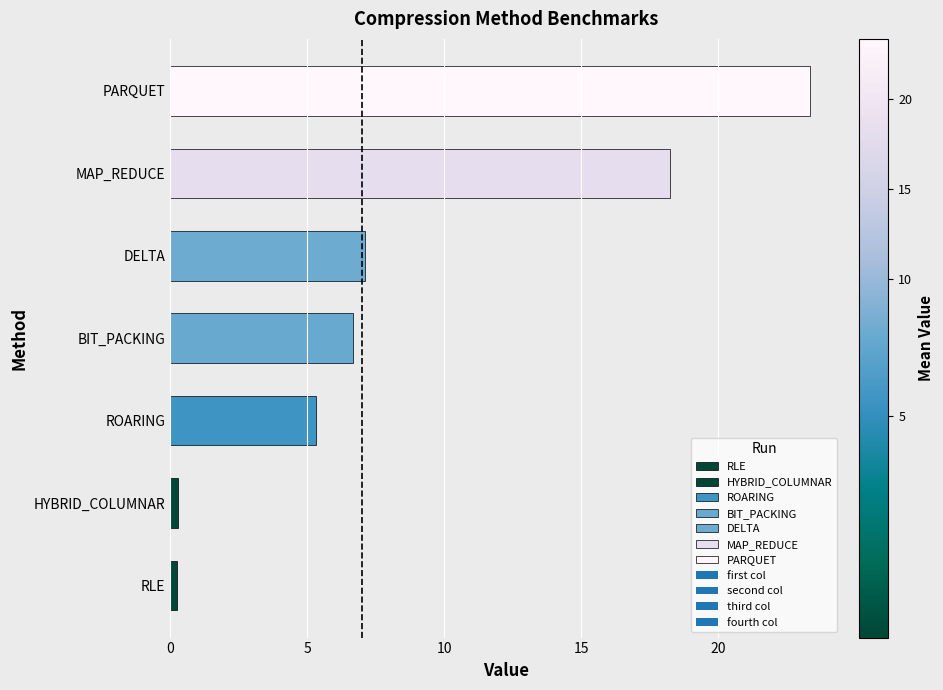

Reading left to right, list all the values displayed in this chart.

first col: RLE=0.2	BIT_PACKING=6.9	DELTA=6.7	ROARING=5.3	MAP_REDUCE=16.8	PARQUET=23.4	HYBRID_COLUMNAR=0.2
second col: RLE=0.3	BIT_PACKING=6.5	DELTA=7.6	ROARING=5.4	MAP_REDUCE=18.6	PARQUET=22.7	HYBRID_COLUMNAR=0.3
third col: RLE=0.2	BIT_PACKING=7.1	DELTA=6.7	ROARING=5.3	MAP_REDUCE=18.9	PARQUET=23.0	HYBRID_COLUMNAR=0.3
fourth col: RLE=0.3	BIT_PACKING=6.3	DELTA=7.6	ROARING=5.2	MAP_REDUCE=18.7	PARQUET=24.4	HYBRID_COLUMNAR=0.3